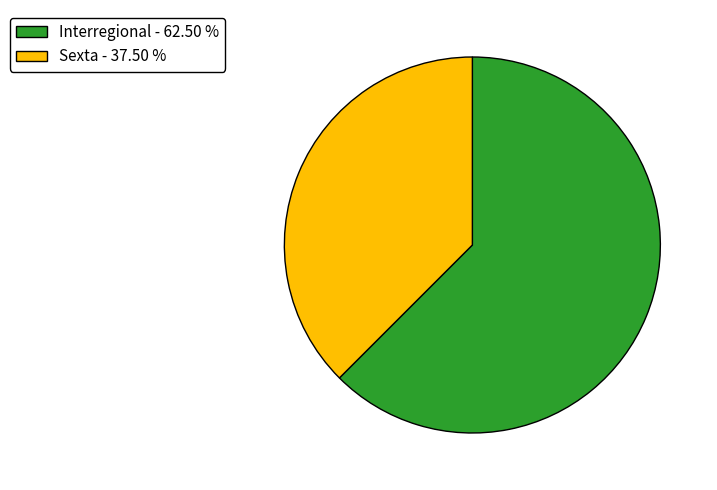

Approximately how many times larger is the value at Sexta - 37.50 % compared to Interregional - 62.50 %?

0.6